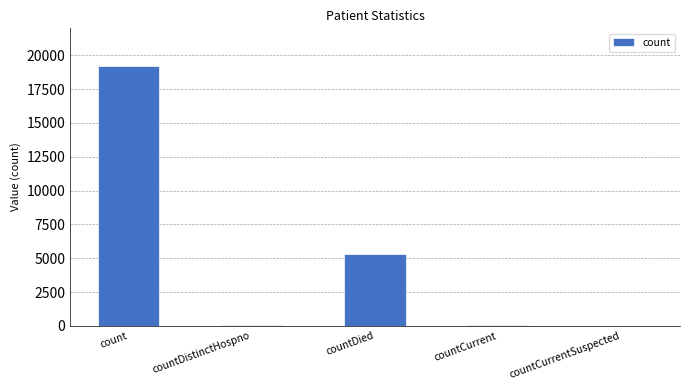

Is it true that the value at countDied is 8044?

False